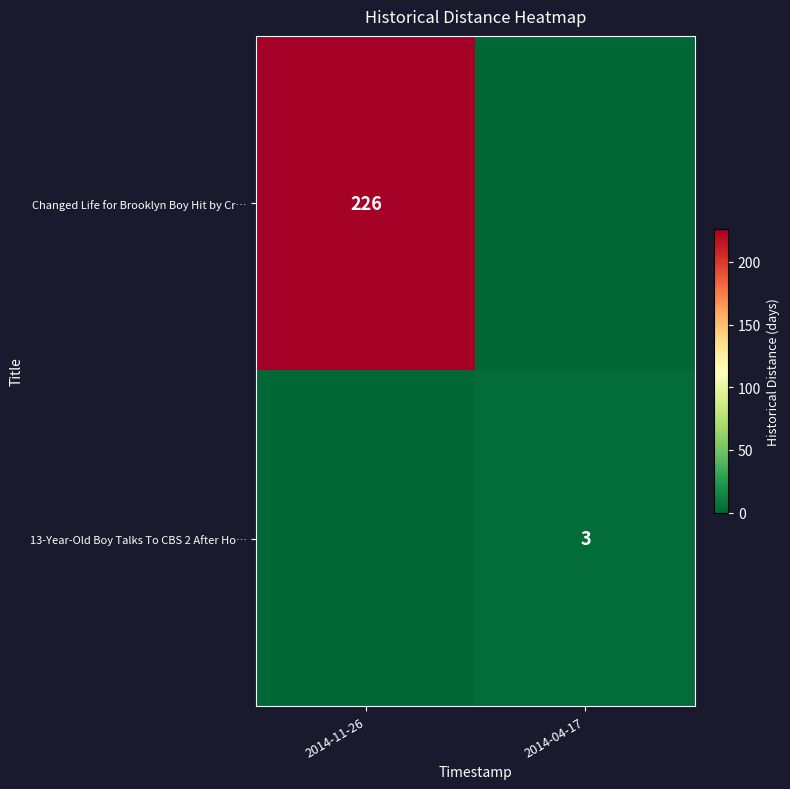

Reading left to right, what are all the values shown in this chart?

row_0: 226	0
row_1: 0	3